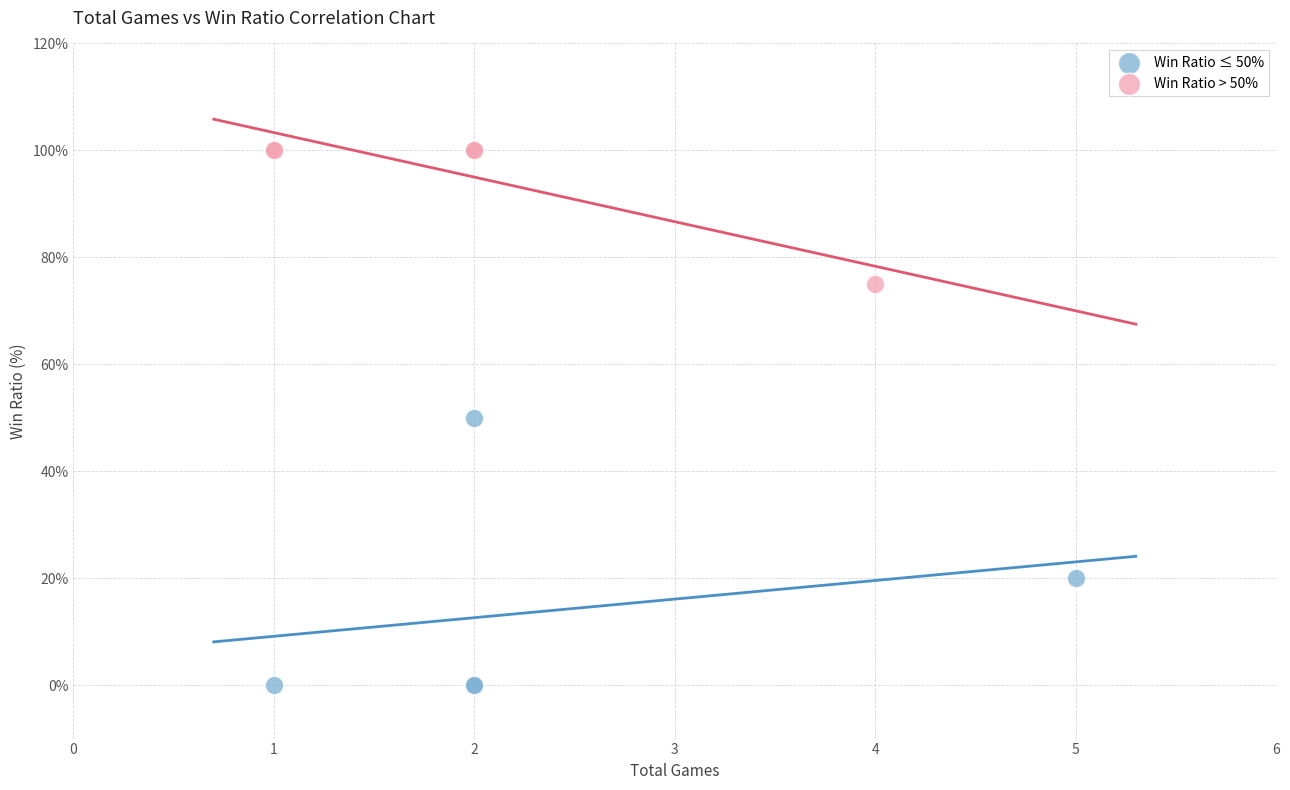

What are all the series names shown in the legend?

Win Ratio ≤ 50%, Win Ratio > 50%